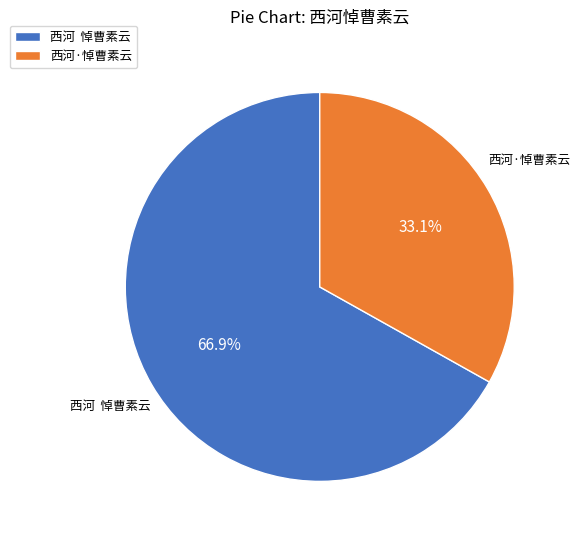

What is the largest slice in the pie chart?

西河 悼曹素云